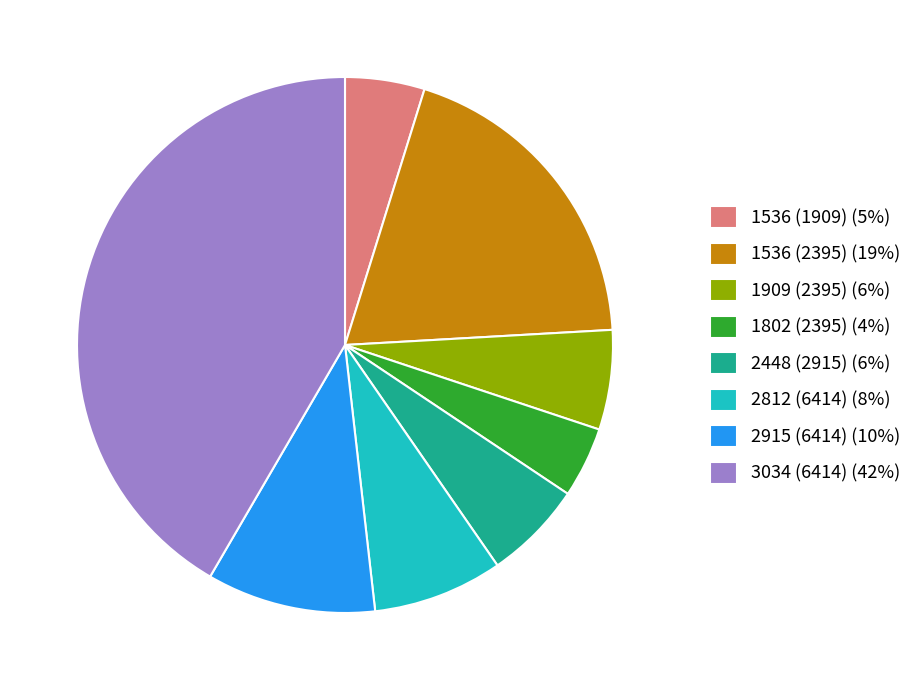

Which has a higher value, 1536 (2395) (19%) or 2915 (6414) (10%)?

1536 (2395) (19%)